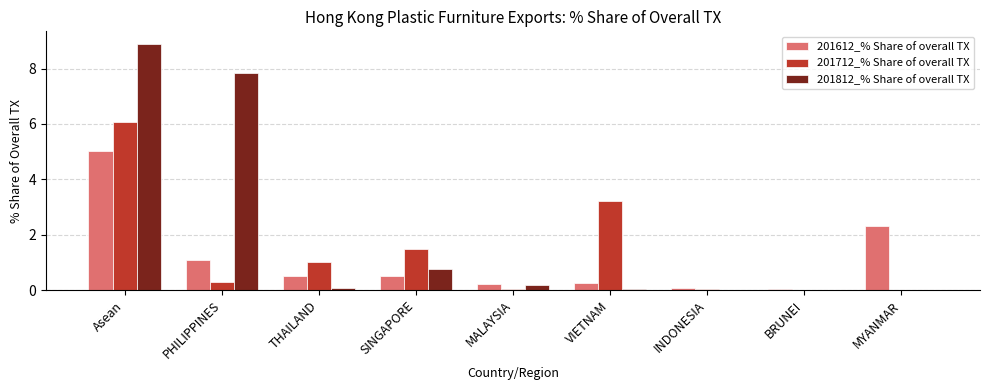

What is the spread (max minus min) of values at Asean?

3.9